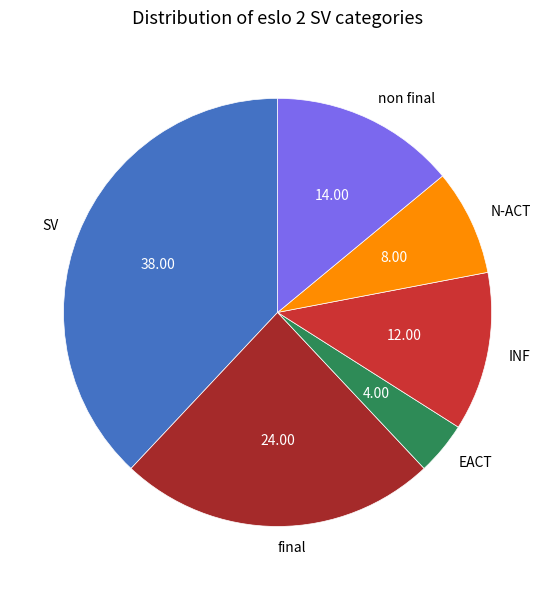

What is the smallest slice in the pie chart?

EACT